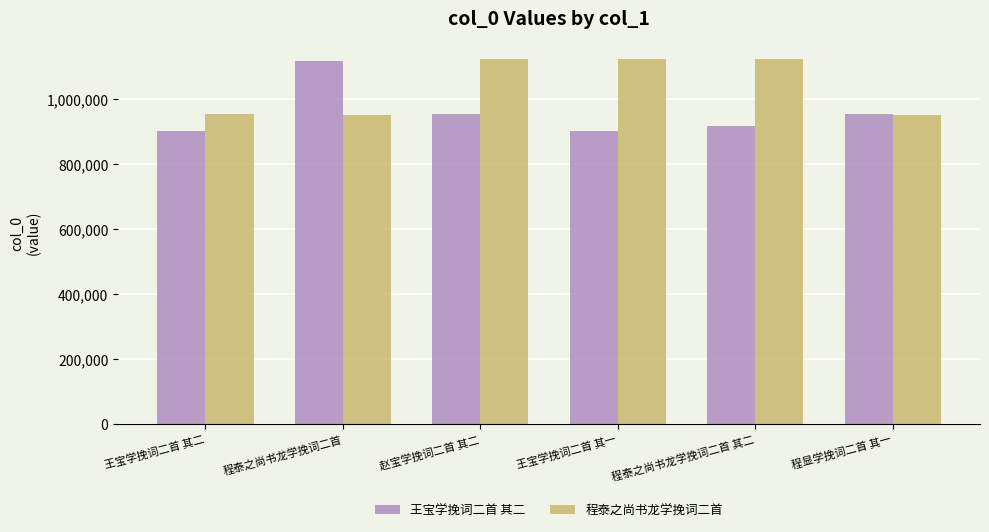

What is the label of the 4th bar from the right?

赵宝学挽词二首 其二